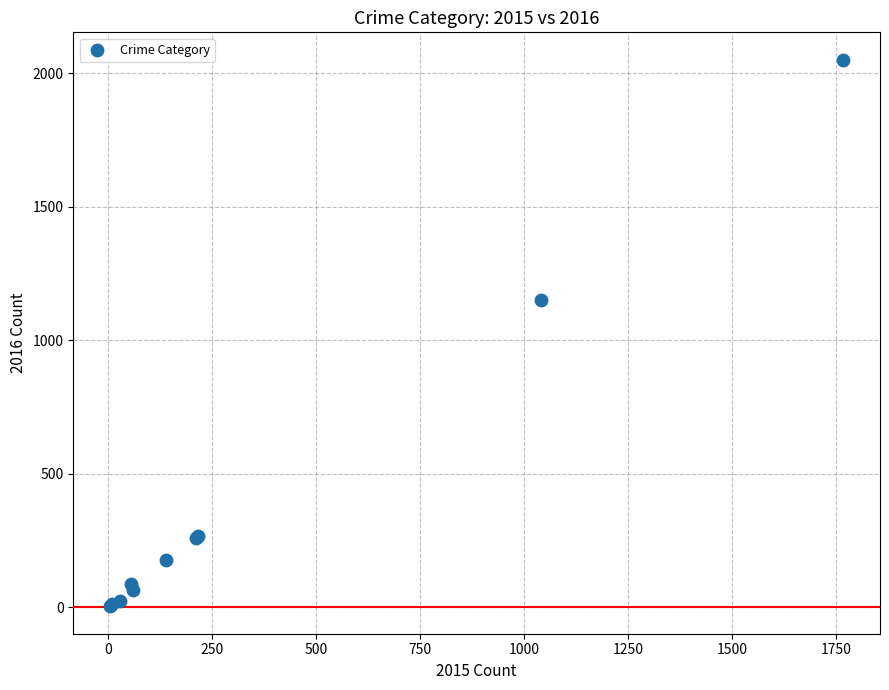

What Y value in the scatter plot is closest to 1027?

1151